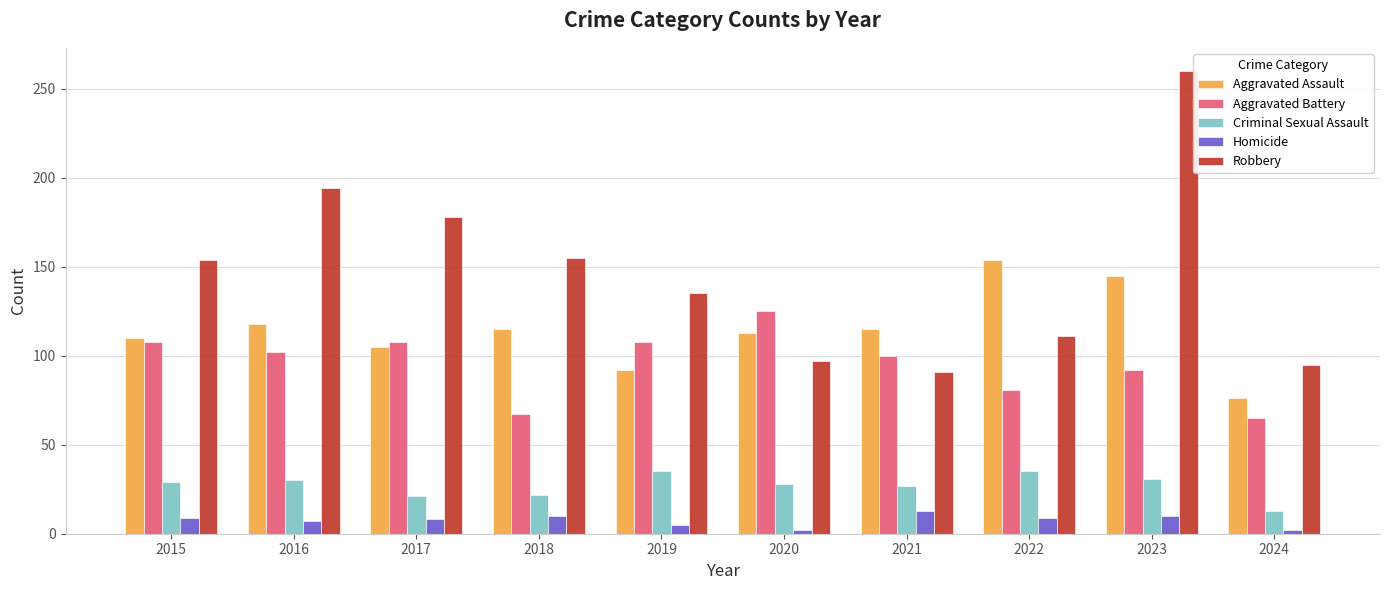

How many categories are shown in the chart?

10